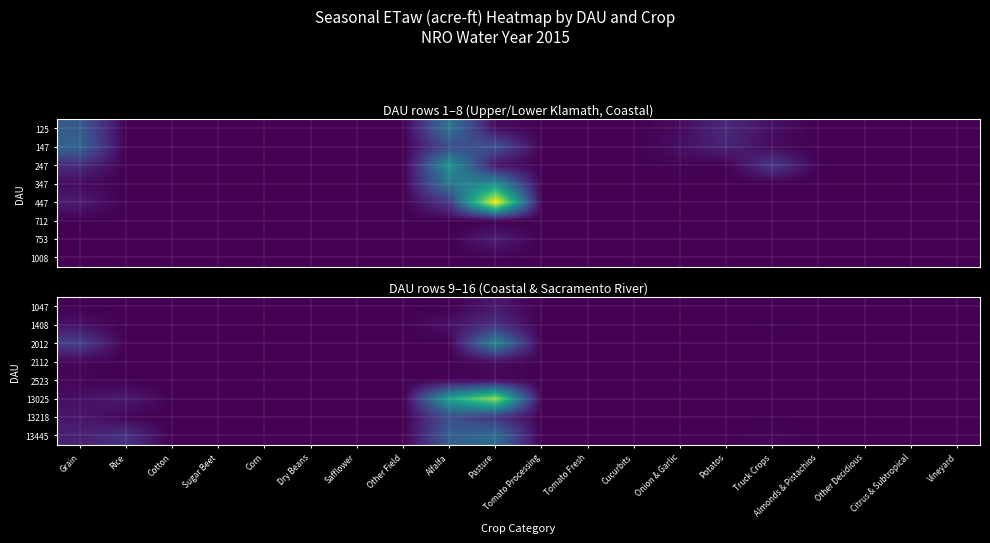

What is the average value of the 1408 series?

855.2